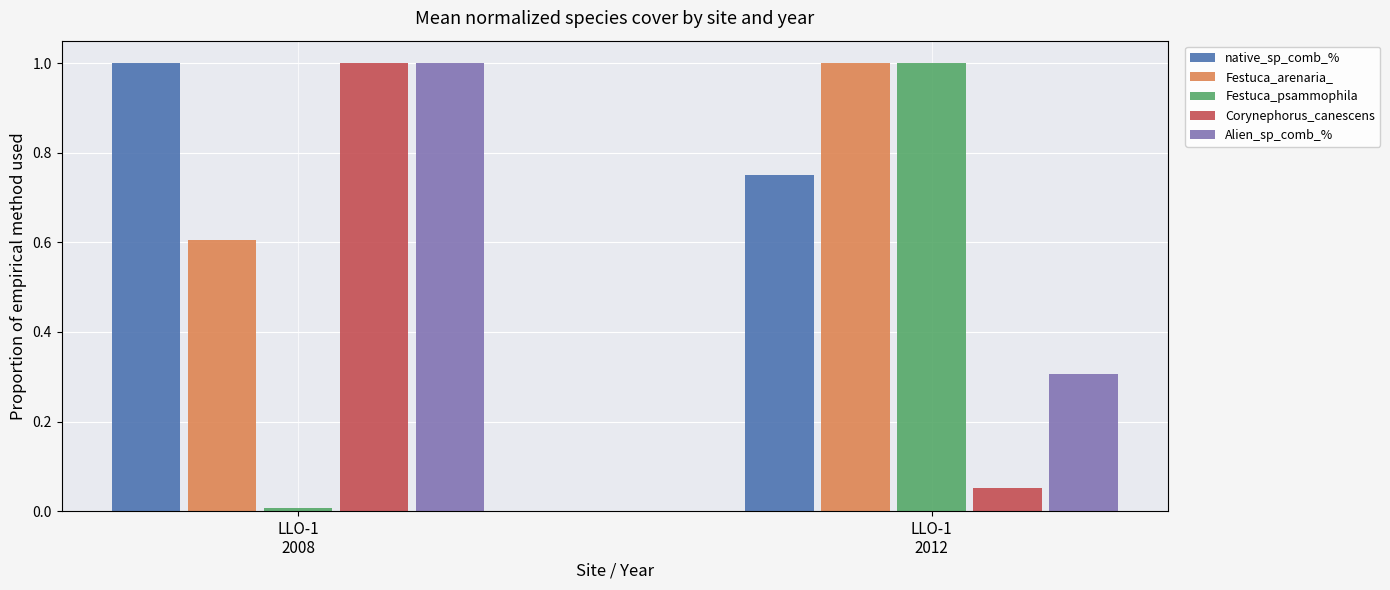

What is the maximum value for Festuca_psammophila?

1.0